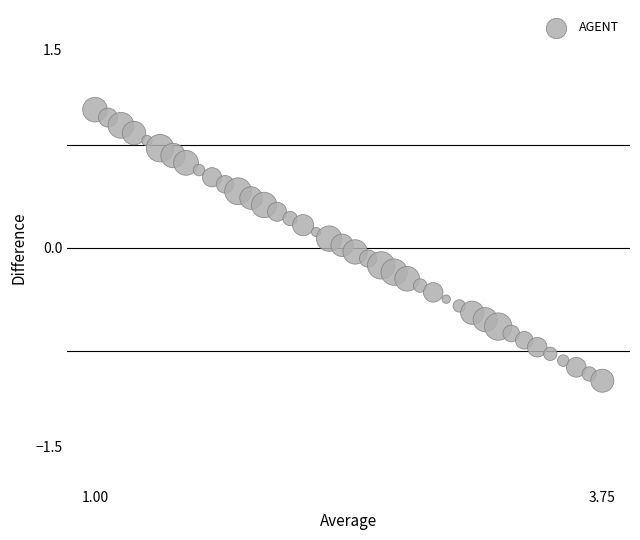

What is the range of X values (max minus min)?

2.8